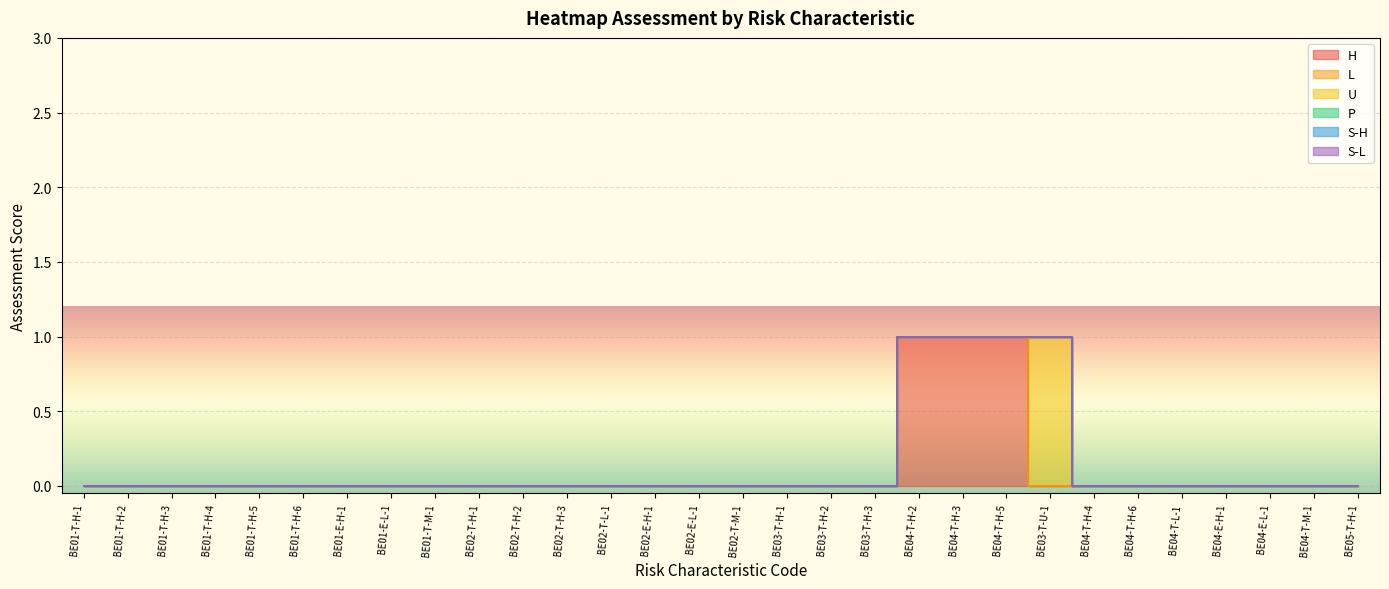

How many series are shown in this chart?

6